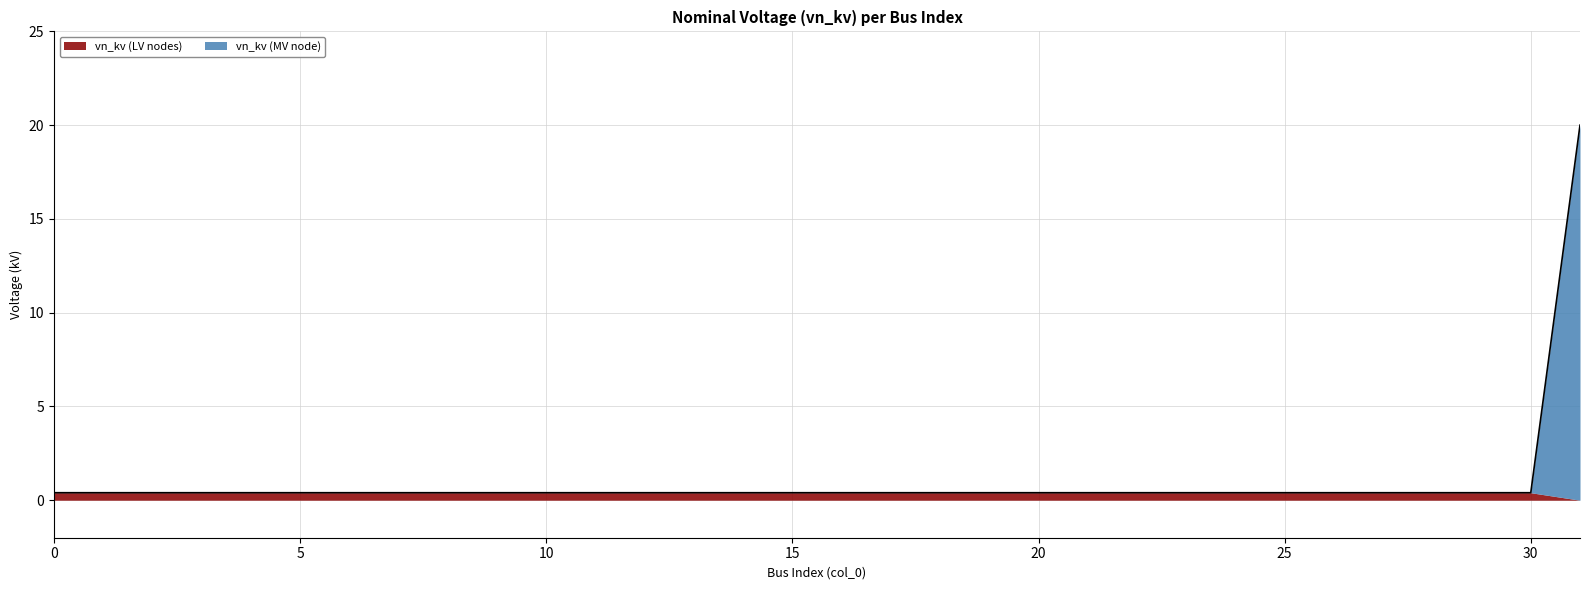

Reading left to right, what are all the values shown in this chart?

0=0.4	1=0.4	2=0.4	3=0.4	4=0.4	5=0.4	6=0.4	7=0.4	8=0.4	9=0.4	10=0.4	11=0.4	12=0.4	13=0.4	14=0.4	15=0.4	16=0.4	17=0.4	18=0.4	19=0.4	20=0.4	21=0.4	22=0.4	23=0.4	24=0.4	25=0.4	26=0.4	27=0.4	28=0.4	29=0.4	30=0.4	31=20.0